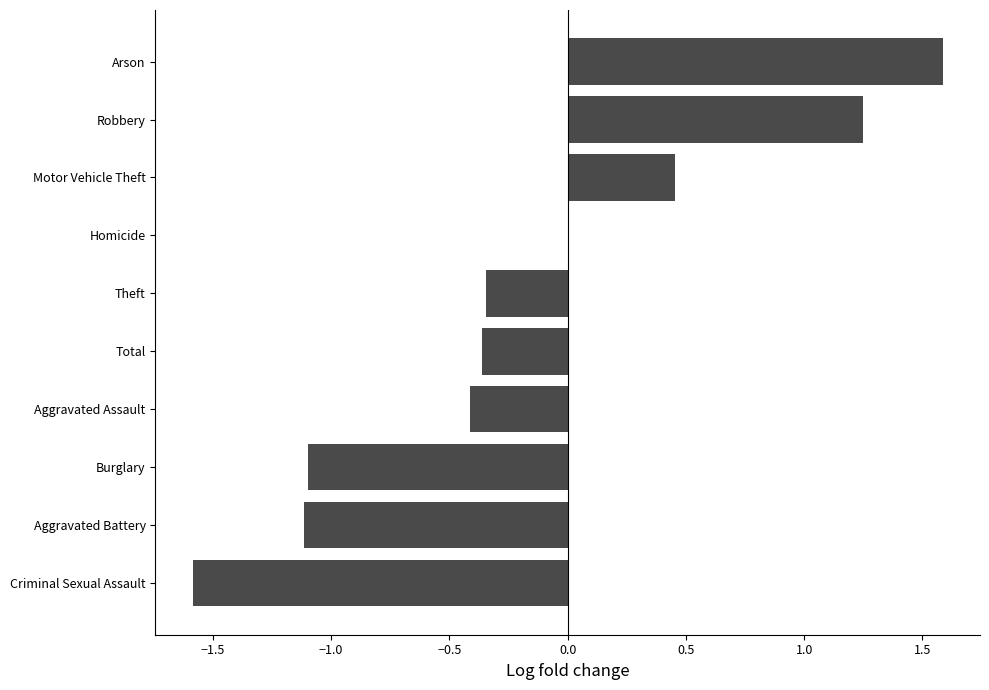

The value at Criminal Sexual Assault is -0.8. True or false?

False